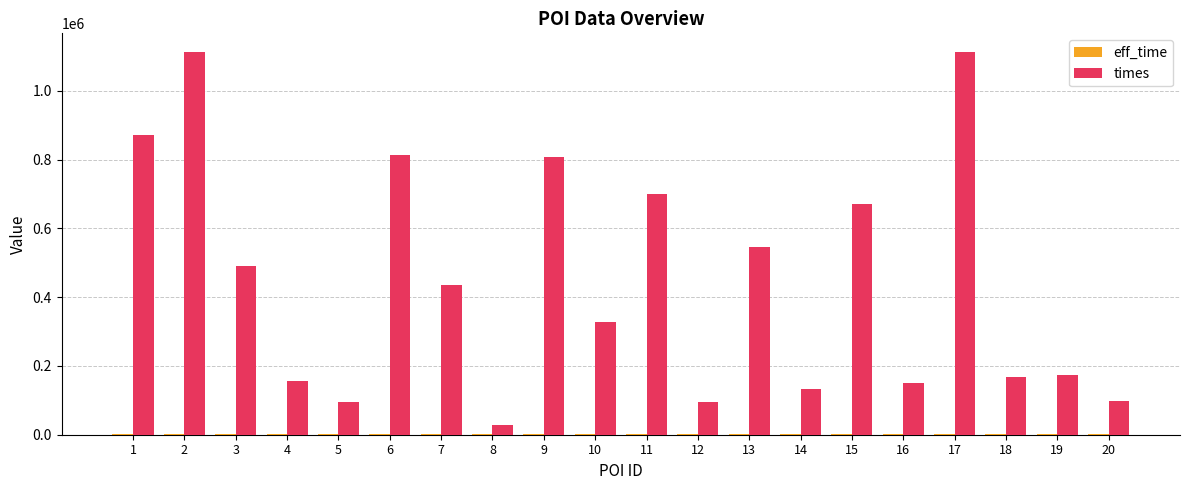

Which series has the largest total across all categories?

times